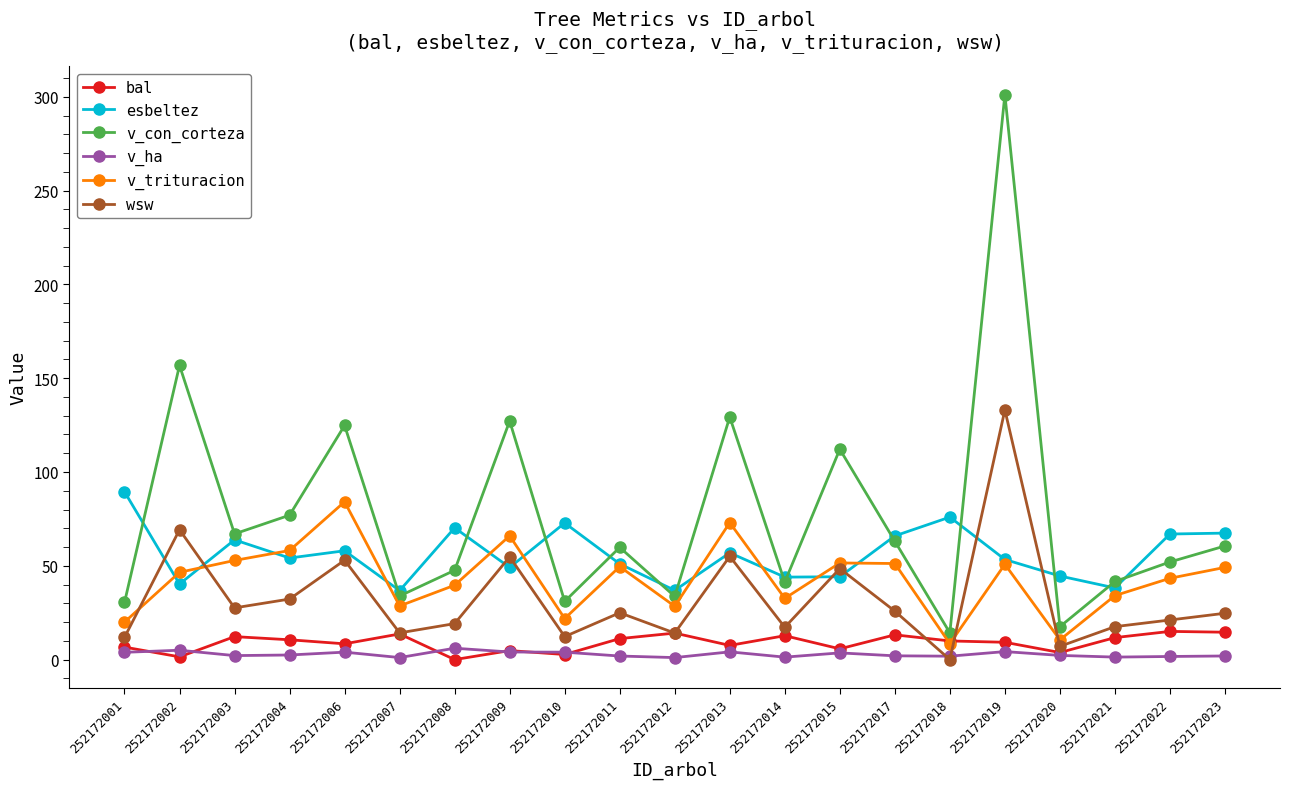

Is the value of bal at 252172008 greater than the value of esbeltez at 252172009?

No